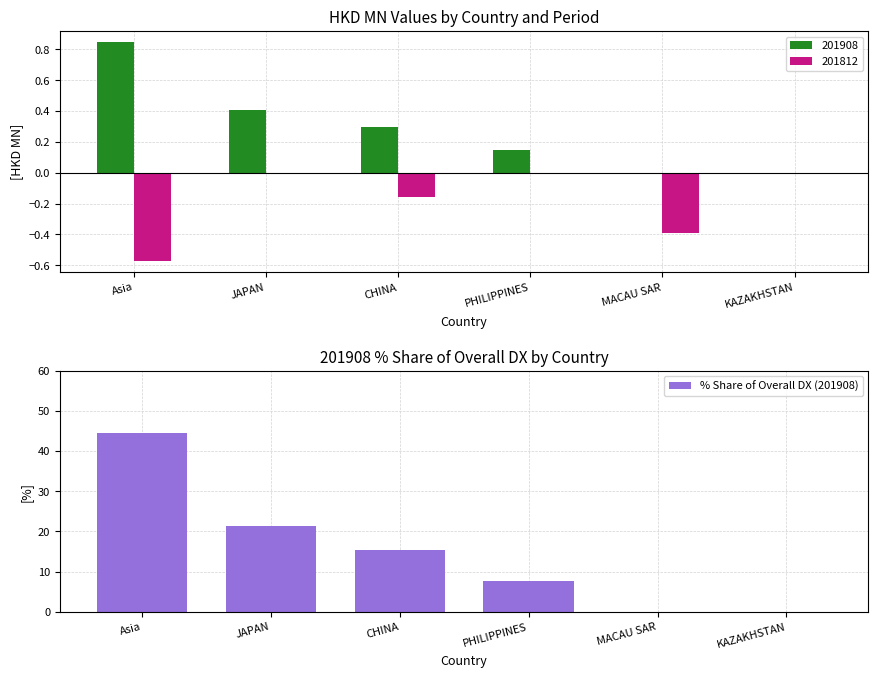

Is it true that the value at KAZAKHSTAN is 0.0?

True